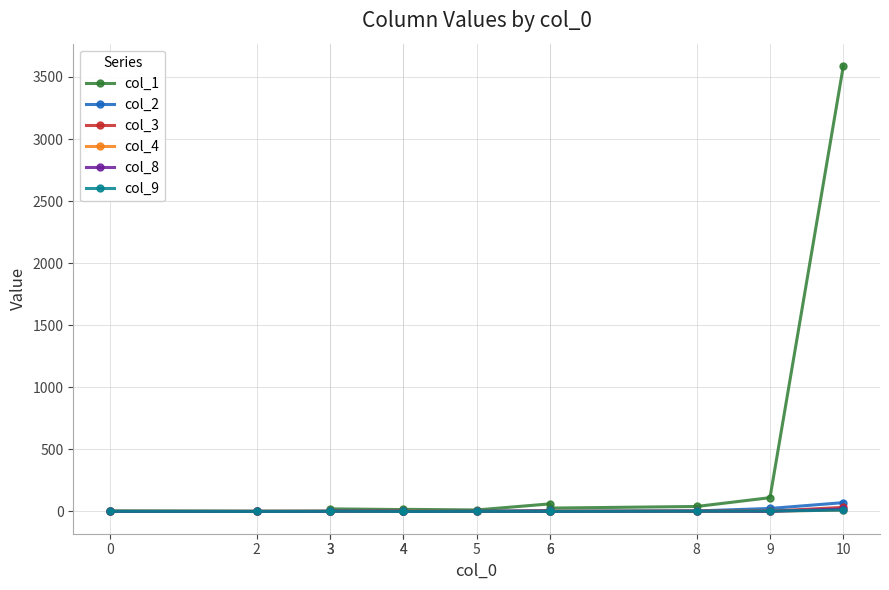

Reading left to right, what are all the values shown in this chart?

col_1: 4	2	1	21	15	17	12	61	27	40	111	3589
col_2: 0	0	0	1	0	0	0	8	0	4	24	71
col_3: 0	0	2	2	1	0	0	4	1	0	2	33
col_4: 0	0	0	0	2	2	0	0	1	3	3	11
col_8: 0	0	0	2	2	0	1	0	0	3	1	19
col_9: 1	0	1	2	0	0	1	1	1	2	3	11